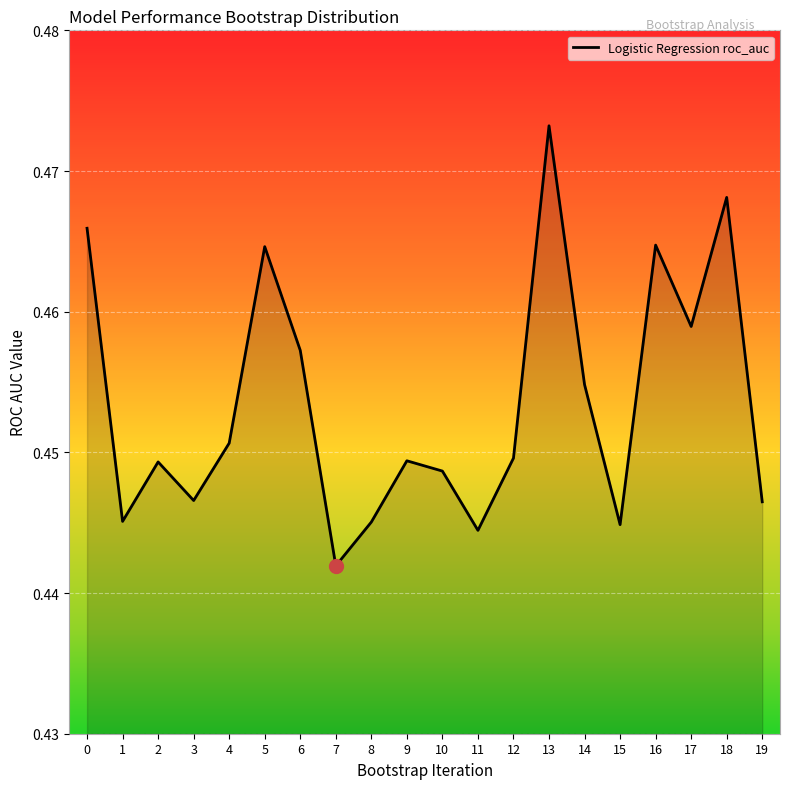

Where is the first local maximum?

2